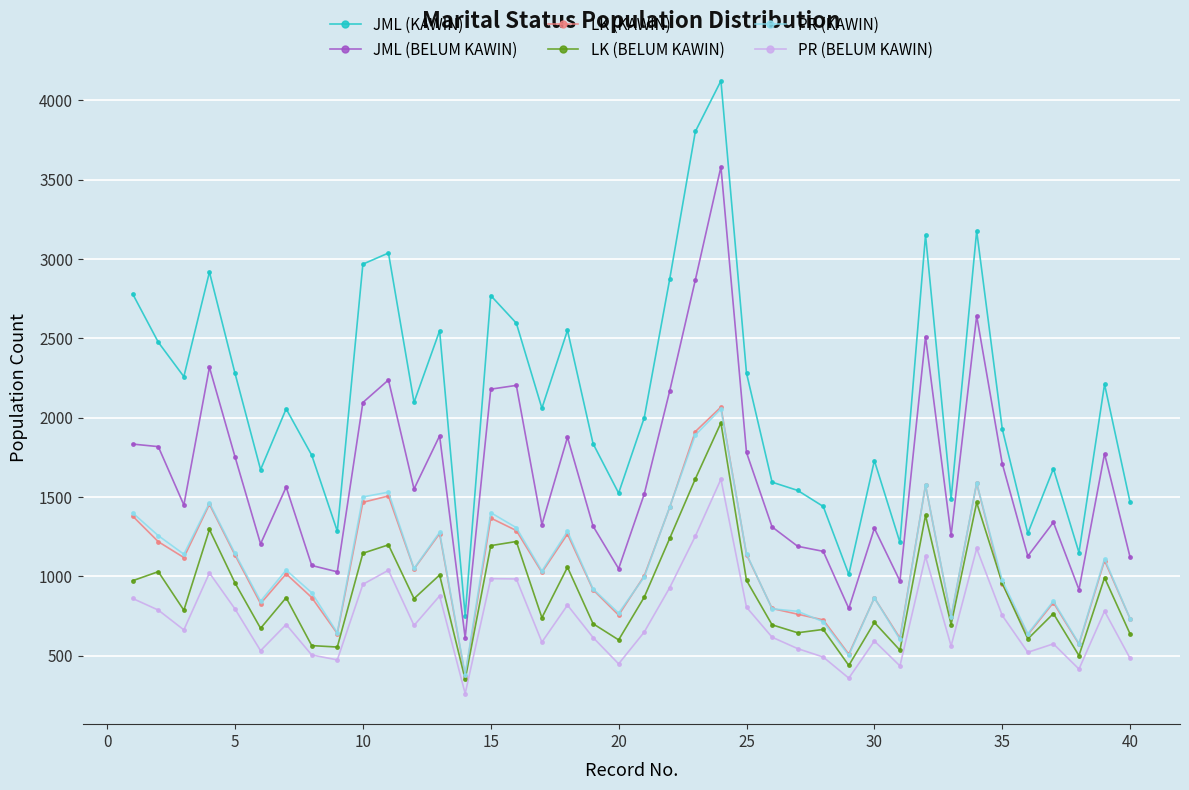

True or false: PR (KAWIN) and JML (BELUM KAWIN) intersect in this chart.

False